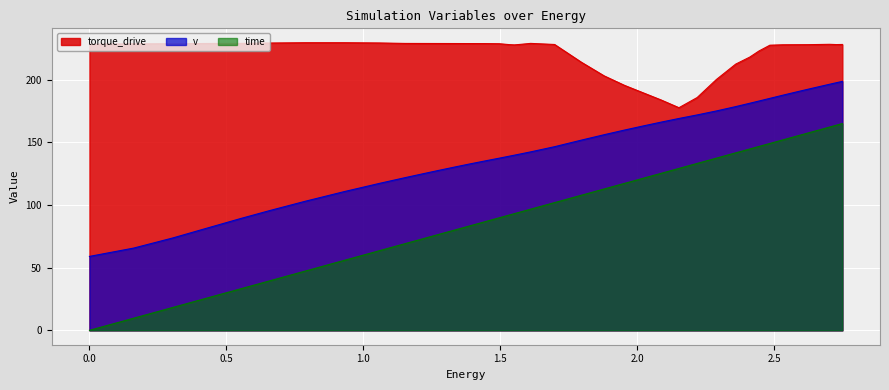

Is it true that v equals 181.1 at 2.410773198217079?

True